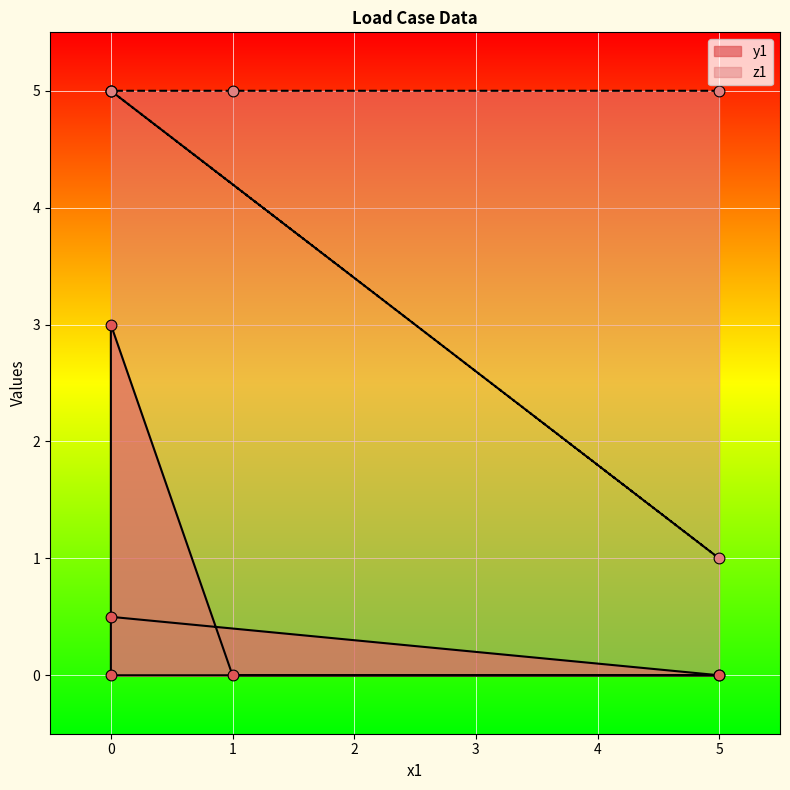

What are all the series names shown in the legend?

y1, z1